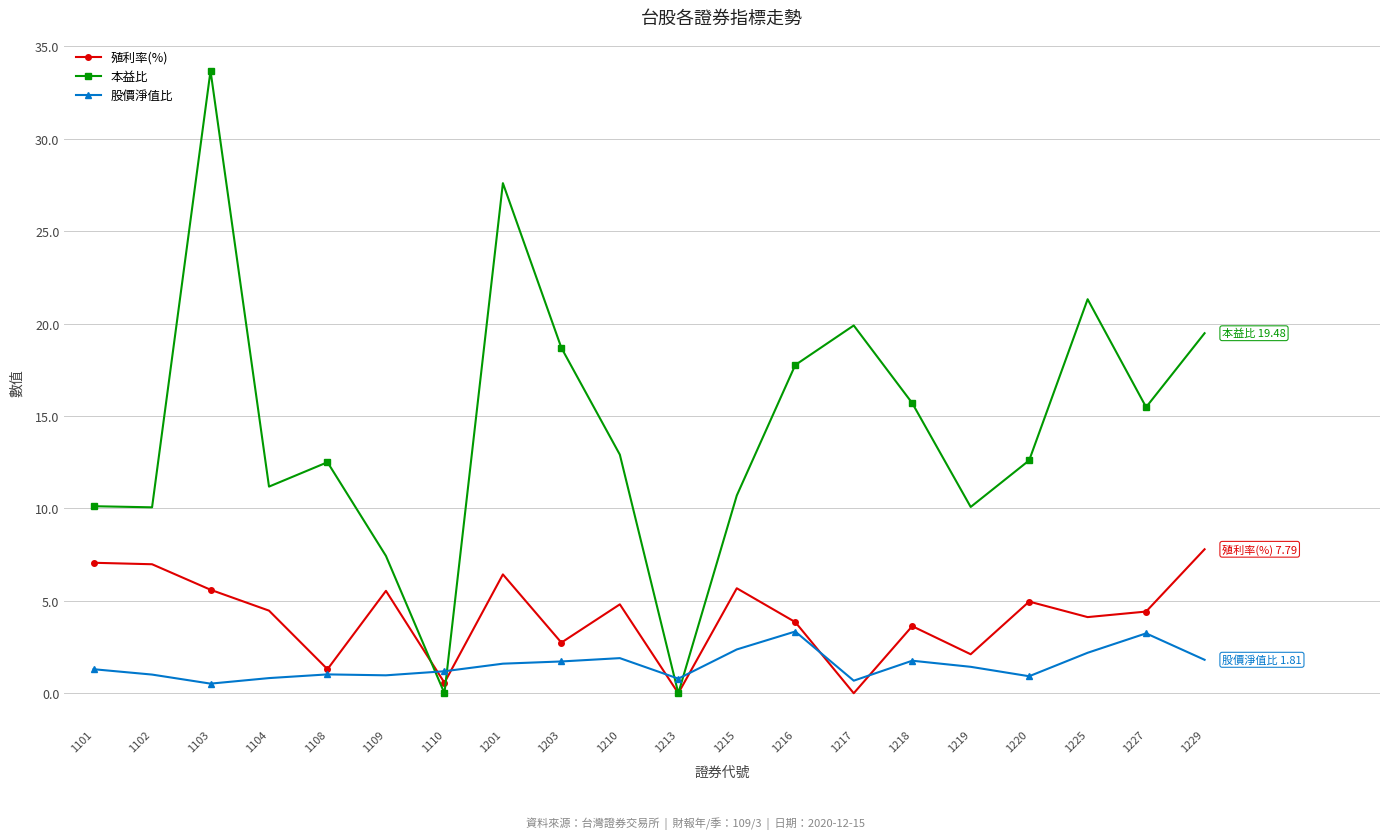

The value of 股價淨值比 at 1220 is 0.9. True or false?

True